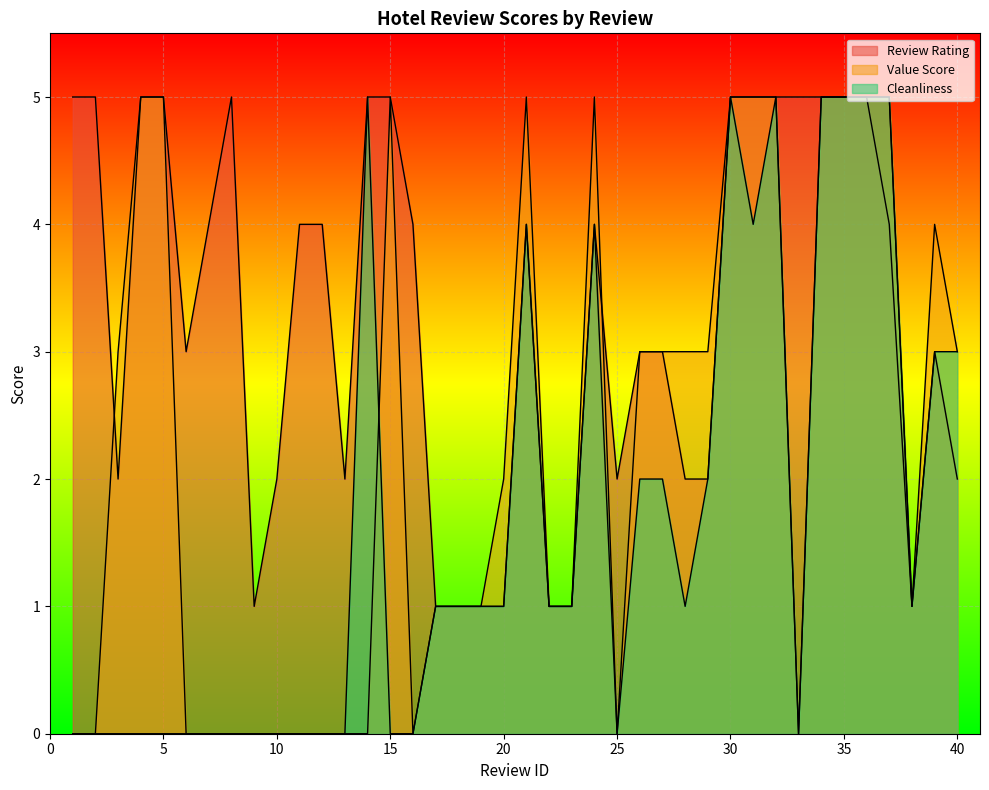

Which series has the largest range (max minus min)?

value_score